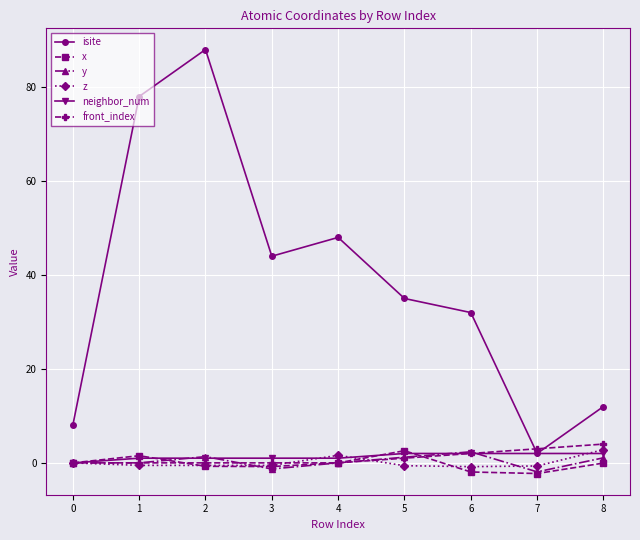

How many lines are shown in the chart?

6